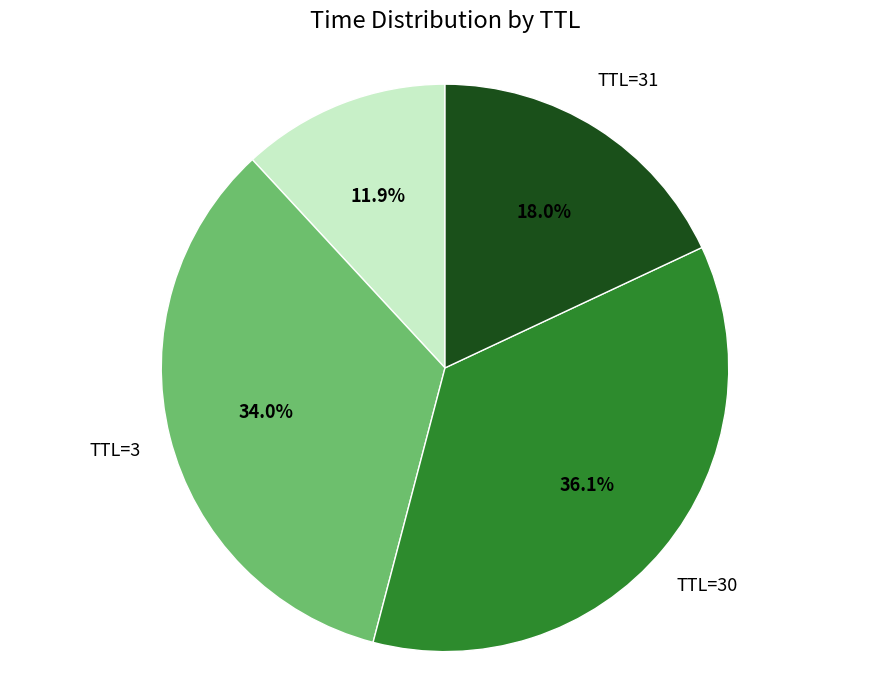

Is there a majority slice in this chart?

No